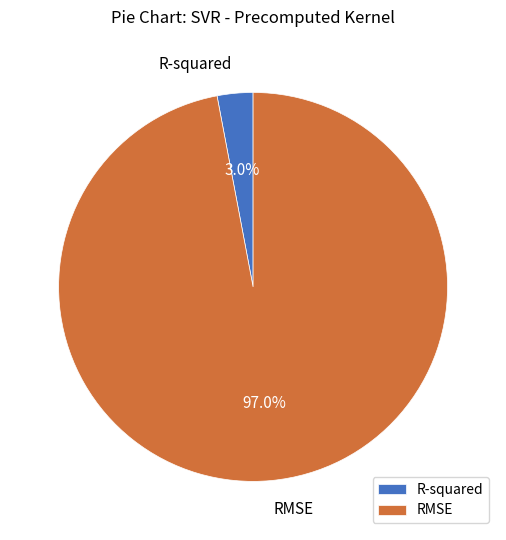

What percentage is the R-squared slice, to the nearest percent?

3%